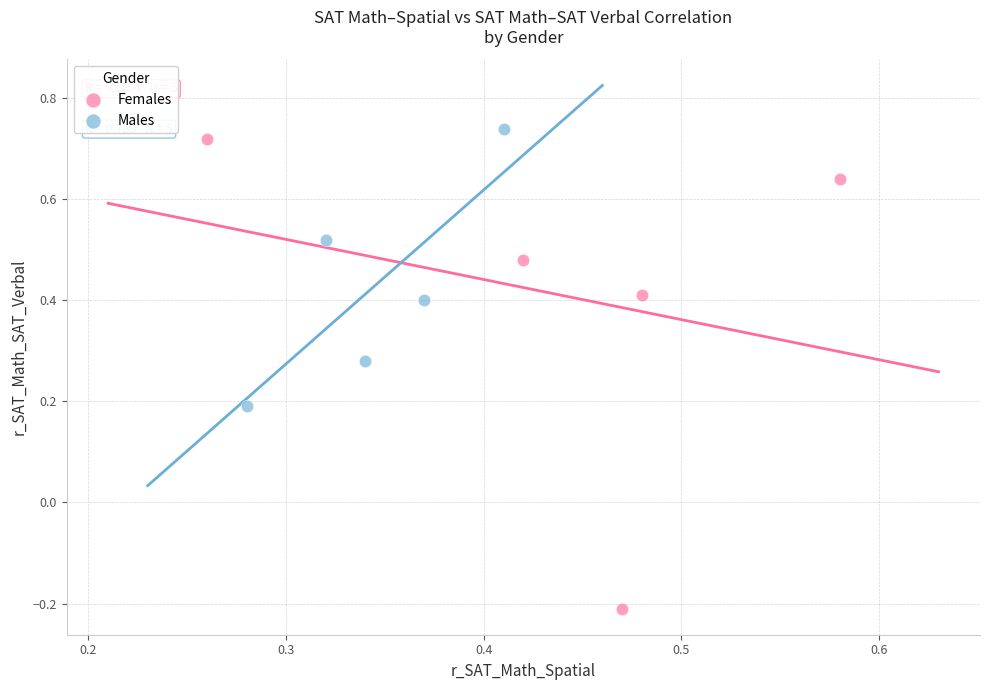

What are all the series names shown in the legend?

Females, Males